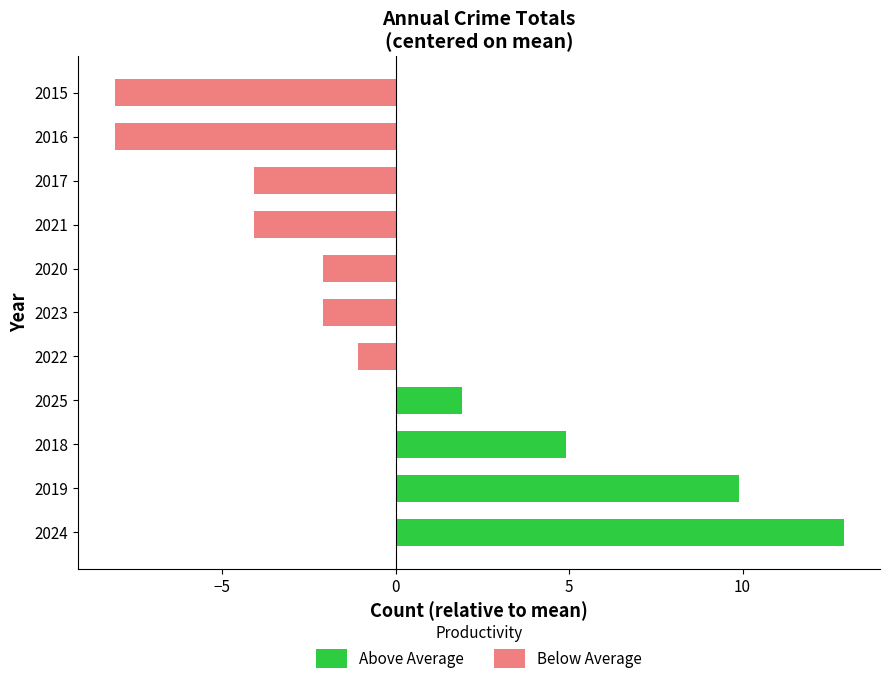

Between 2016 and 2017, which is larger?

2017